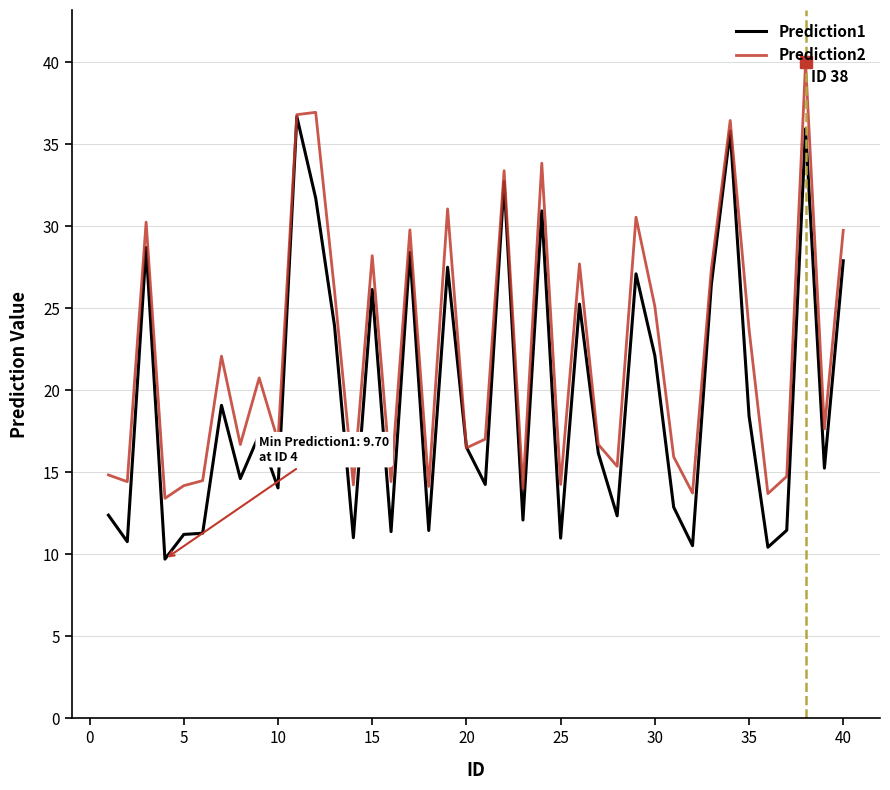

Which series has the largest total across all categories?

Prediction2